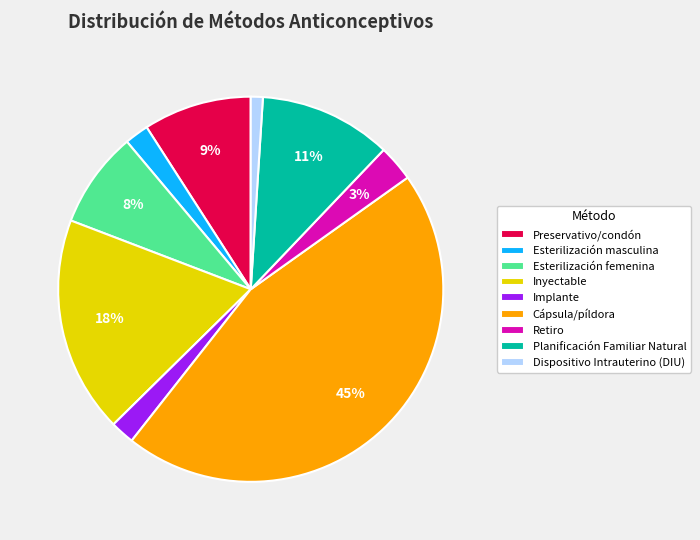

To the nearest percent, what is the difference between the largest and smallest slice percentages?

44%